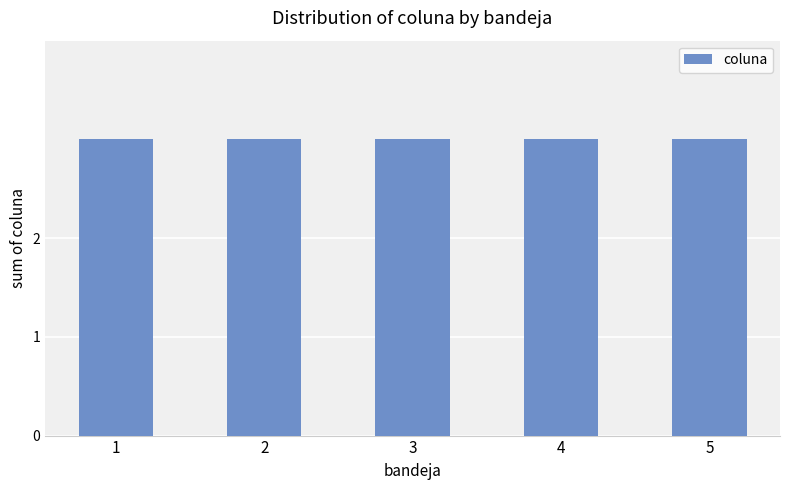

At which label does coluna reach its minimum?

1